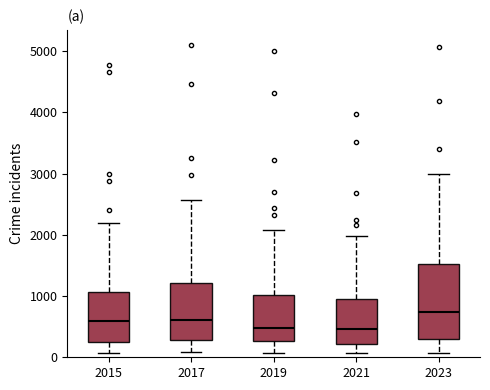

Where does the median line of the box at x = 2015 sit on the y-axis? The values are not printed on the chart, so give them approximately, as read against the axis.

600